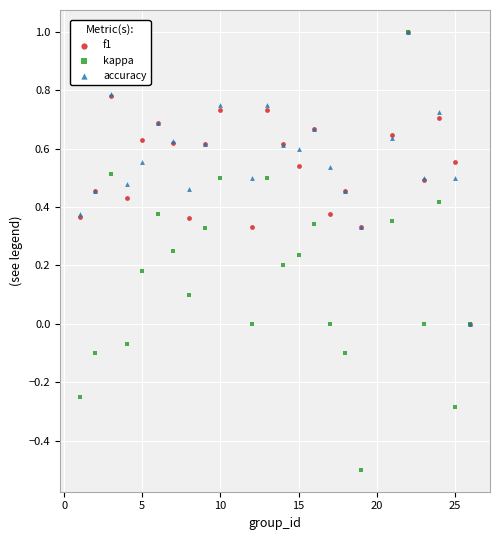

Which series has the largest Y range (max minus min)?

kappa